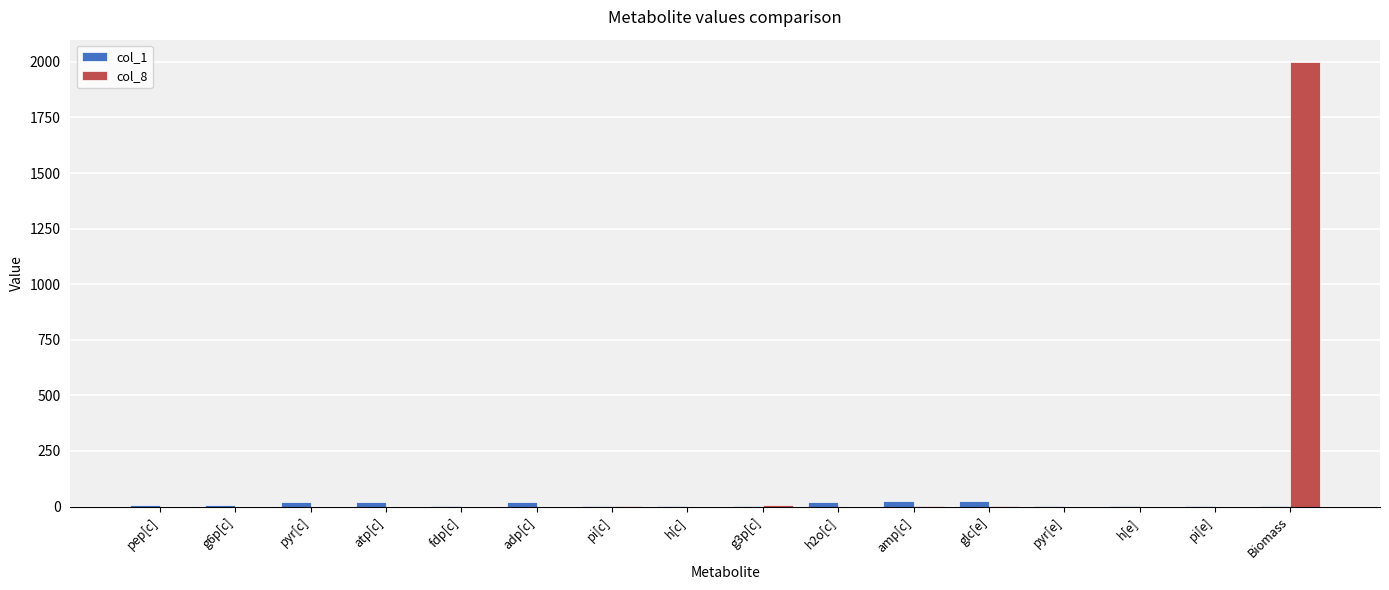

What is the total value across all series at pyr[e]?

2.7